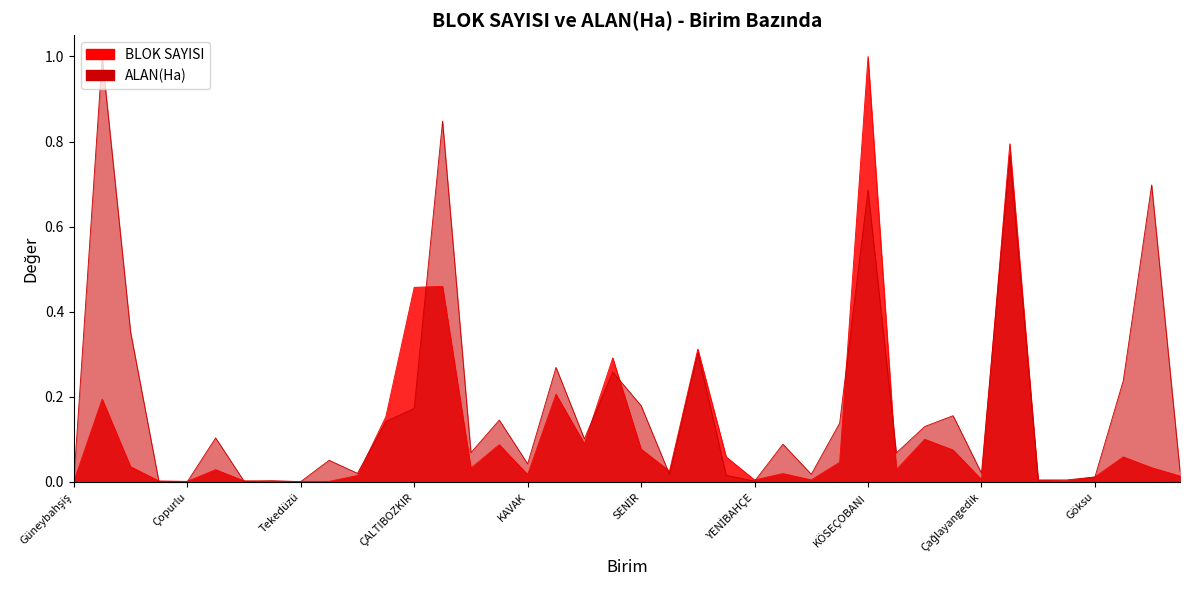

Does the chart display data point markers on the line(s)?

No